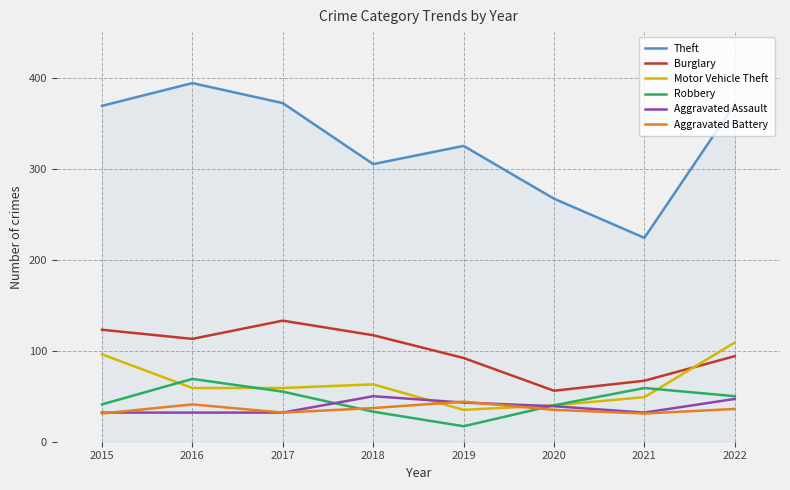

True or false: Burglary has more than 1 interior local peaks.

False